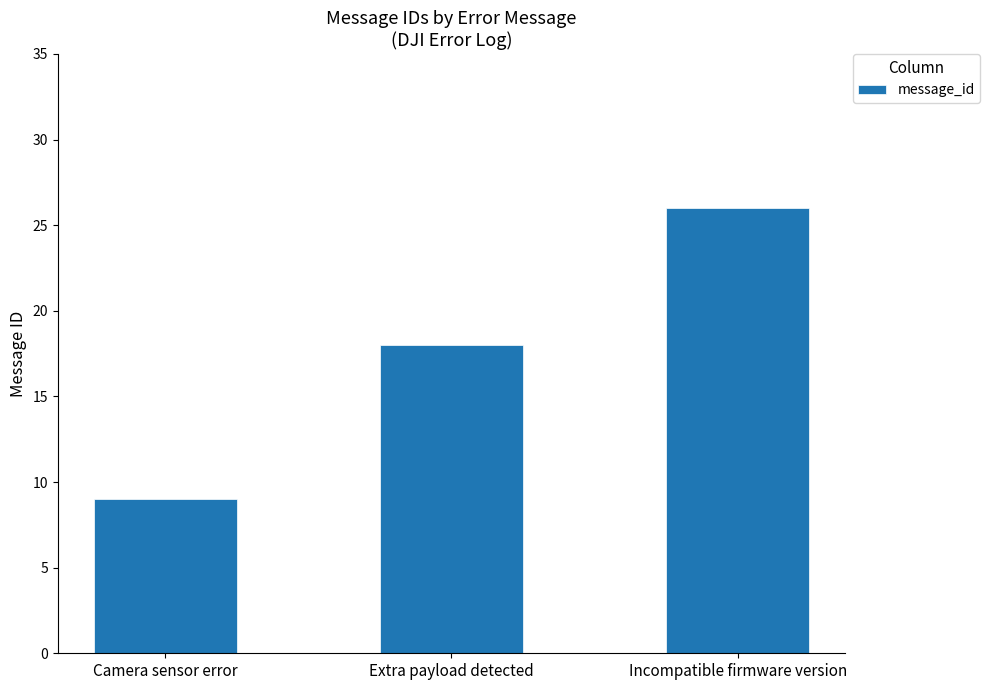

What is the label of the 2nd bar from the right?

Extra payload detected